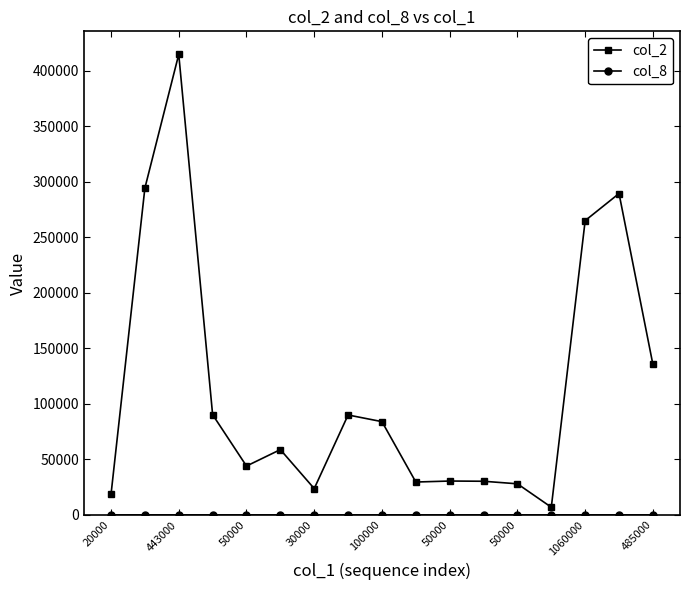

Which series has the largest total across all categories?

col_2